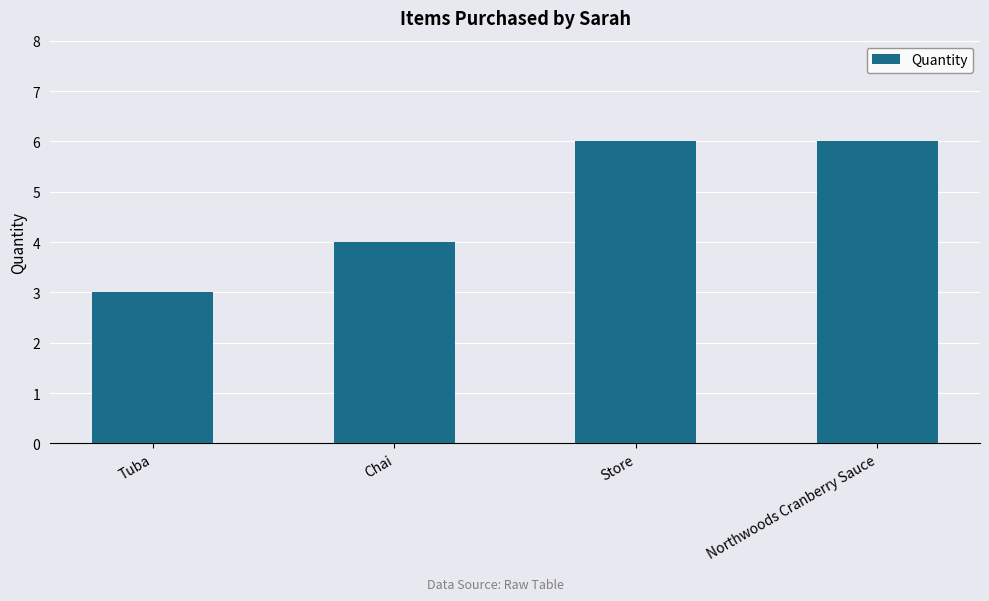

What is the ratio of the value at Northwoods Cranberry Sauce to the value at Chai?

1.5